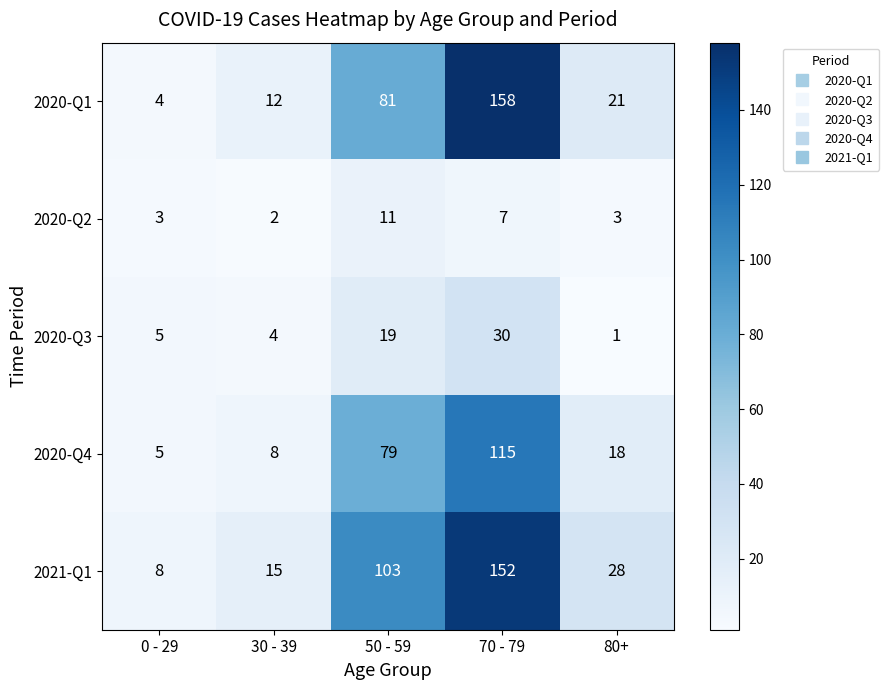

What is the difference between the highest and lowest values at 70 - 79?

151